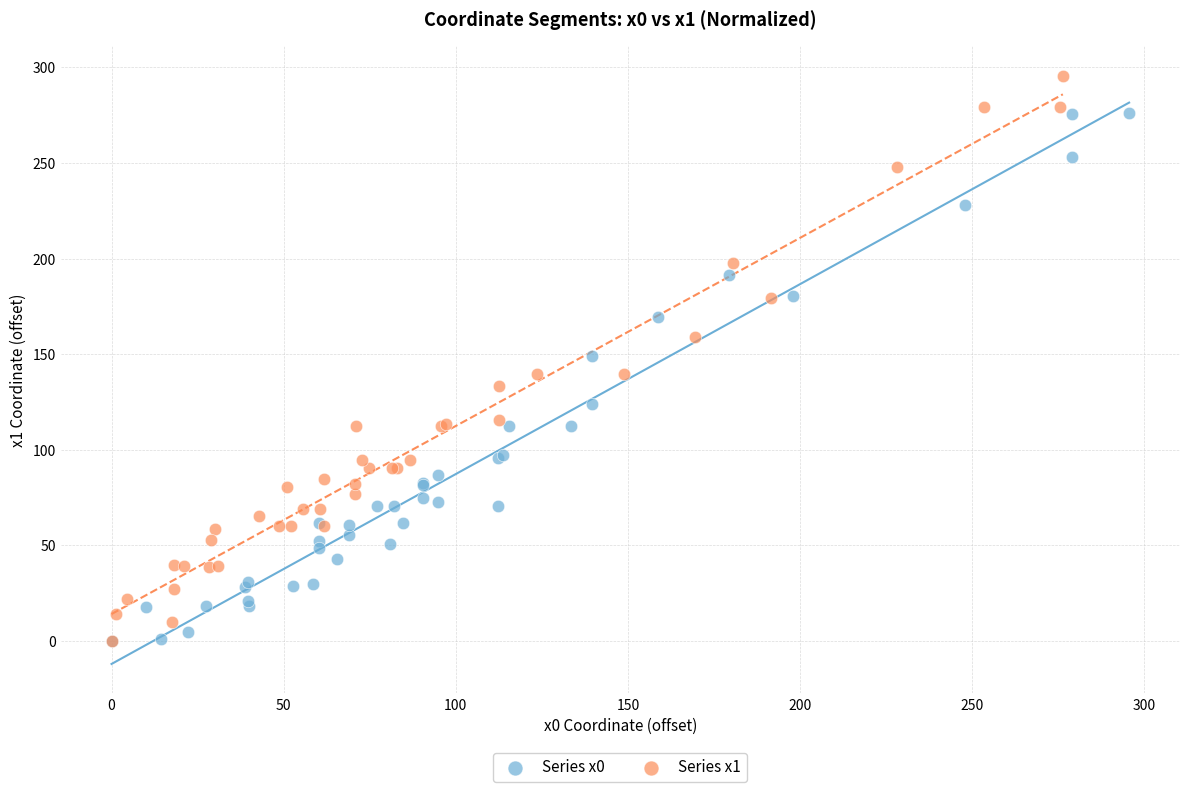

What are all the series names shown in the legend?

Series x0, Series x1